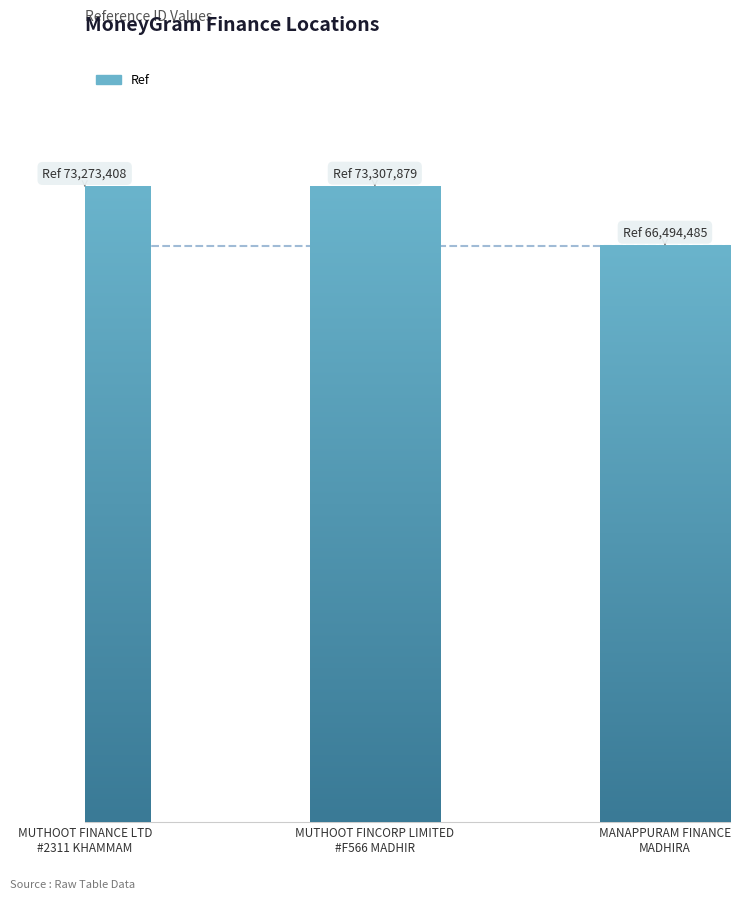

Are the bars horizontal?

No